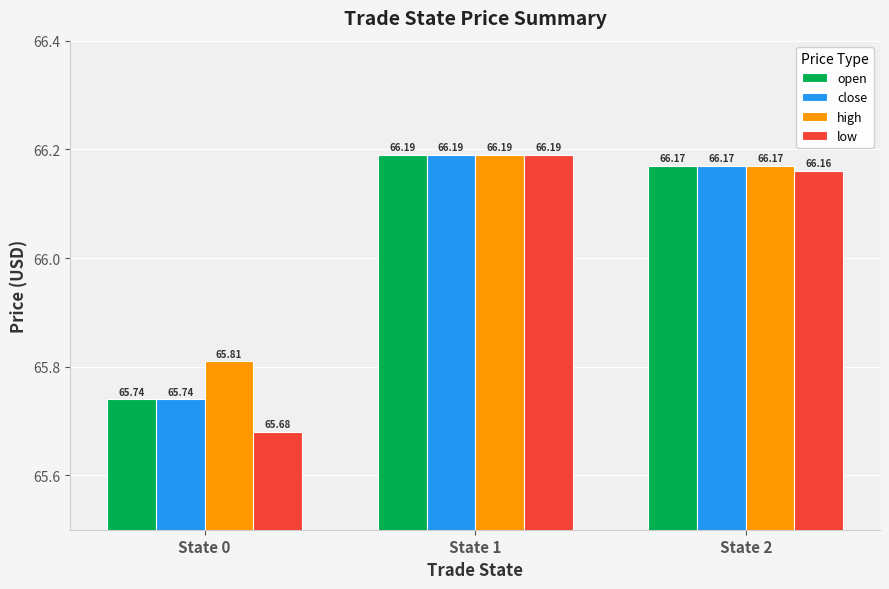

What is the average value of the low series?

66.0